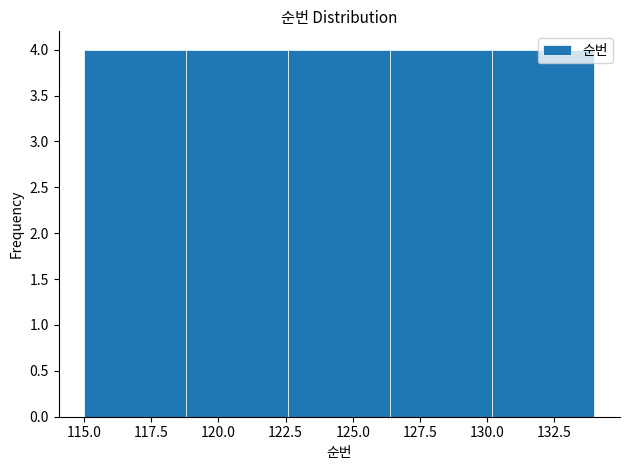

Reading left to right, list every bar in this chart as the range it spans on the x-axis followed by its height. Neither the bar edges nor the heights are printed on the chart, so give them approximately, as read against the axes.

115.0 to 118.8: 4
118.8 to 122.6: 4
122.6 to 126.4: 4
126.4 to 130.2: 4
130.2 to 134.0: 4